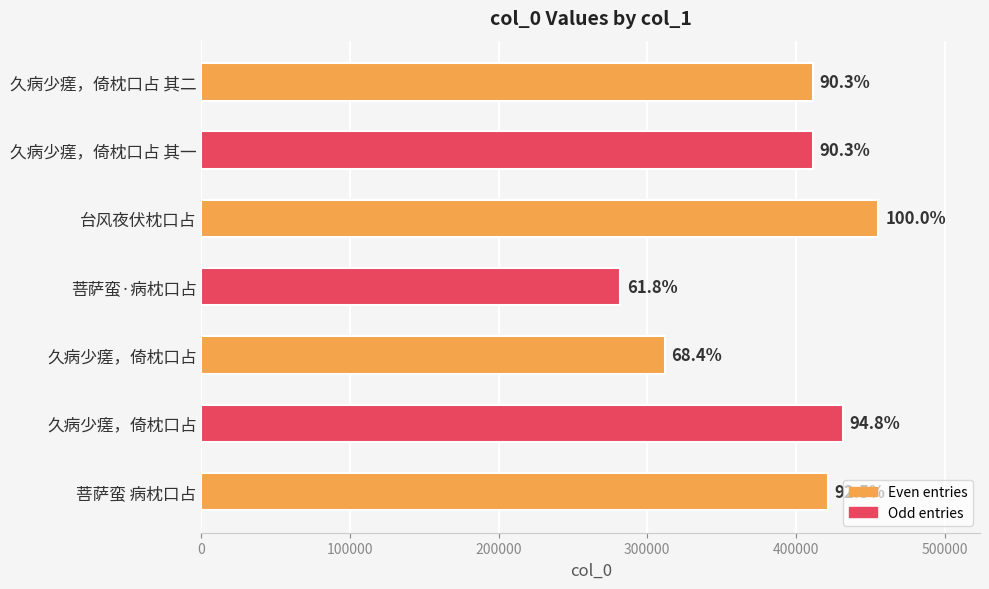

How many bars are there in total?

7